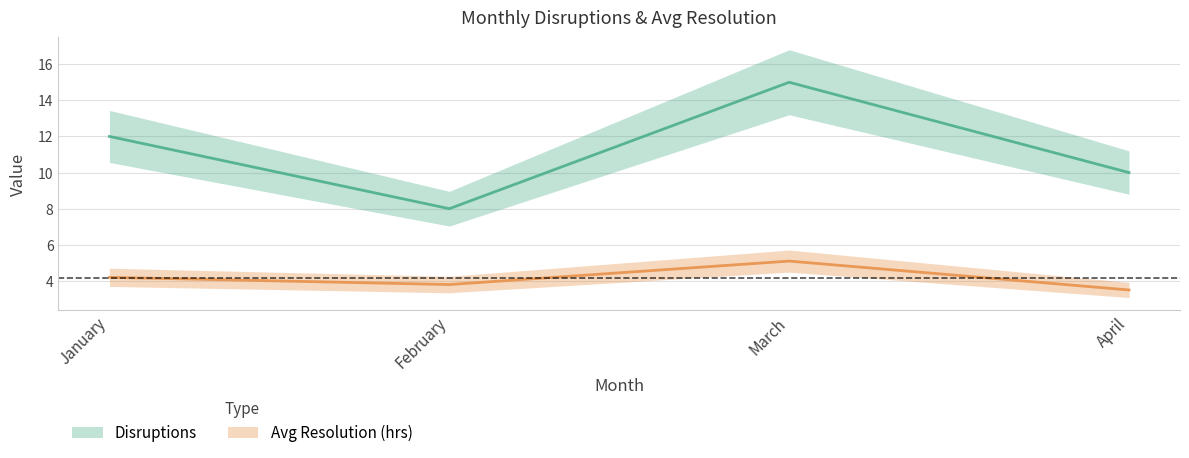

Rank the series by their maximum value, from lowest to highest.

Avg Resolution (hrs), Disruptions